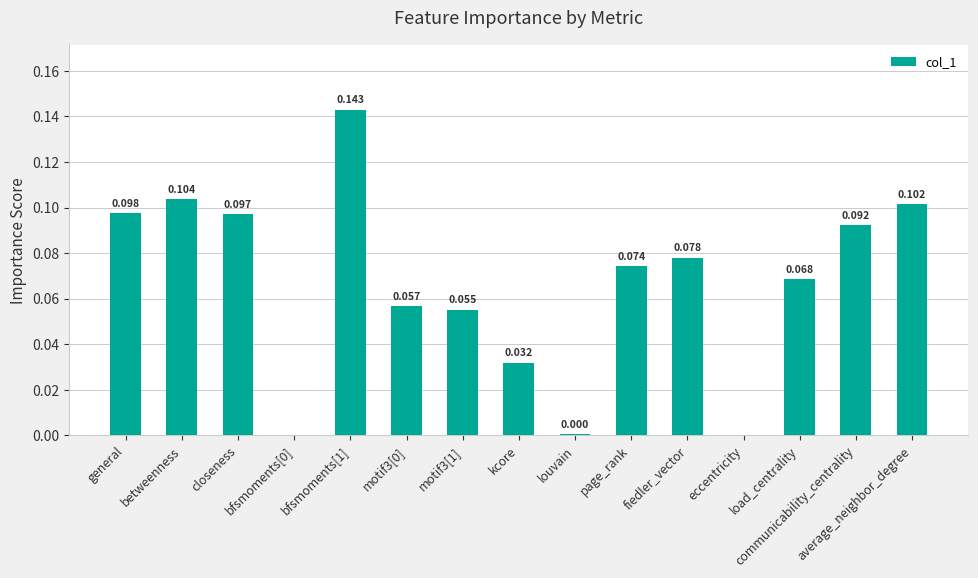

How many data points does each series have?

15